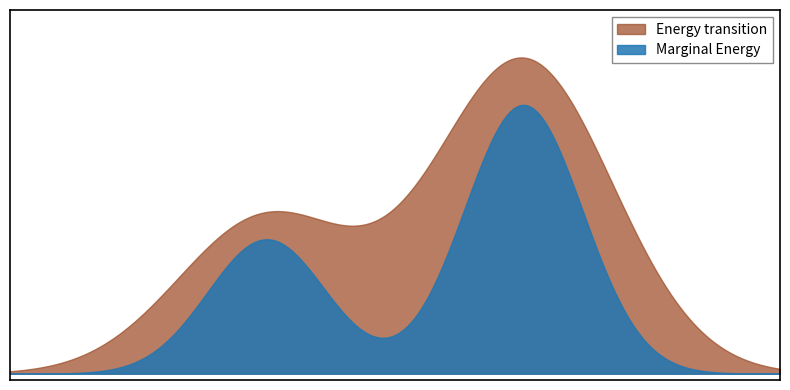

What are all the series names shown in the legend?

Energy transition, Marginal Energy